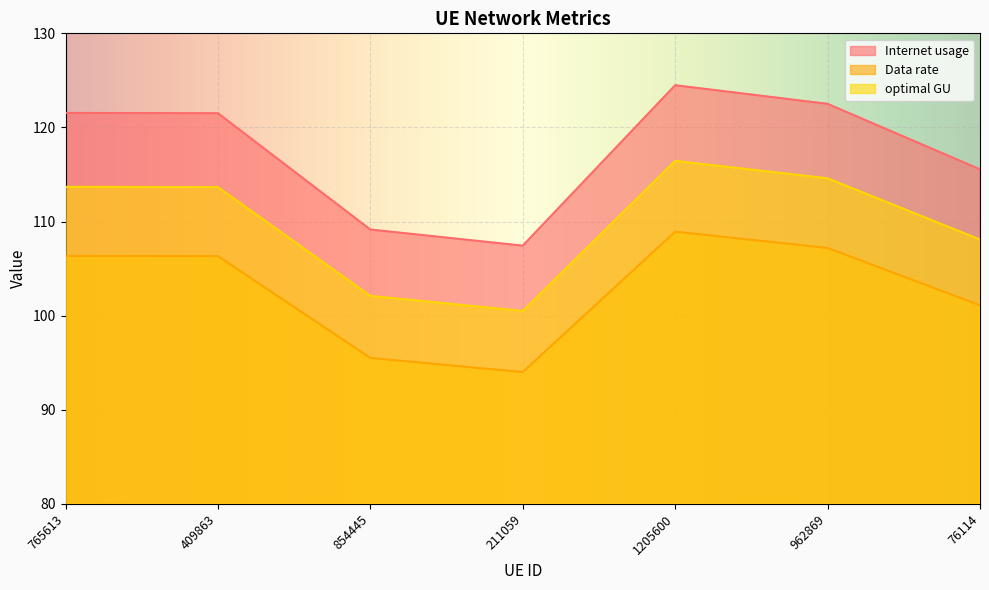

At which label is Internet usage closest to 115?

76114